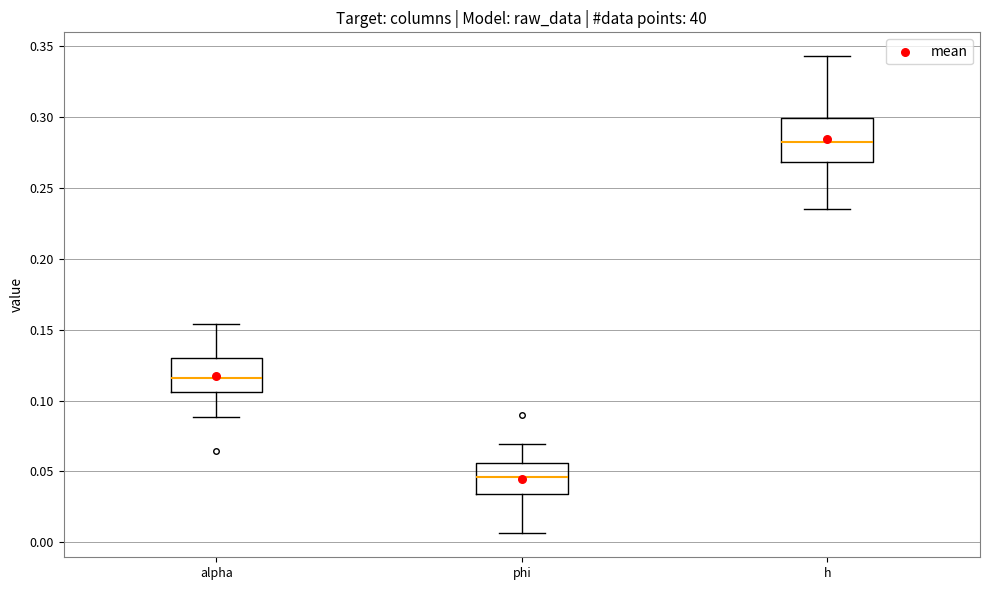

Reading left to right, transcribe this box plot: for each box, give where its median line is, the range the box spans, and where its two whiskers end, as read against the y-axis. The values are not printed on the chart, so give them approximately, as read against the axis.

alpha: median 0.115, box 0.105 to 0.130, whiskers 0.090 to 0.155
phi: median 0.045, box 0.035 to 0.055, whiskers 0.005 to 0.070
h: median 0.280, box 0.270 to 0.300, whiskers 0.235 to 0.345